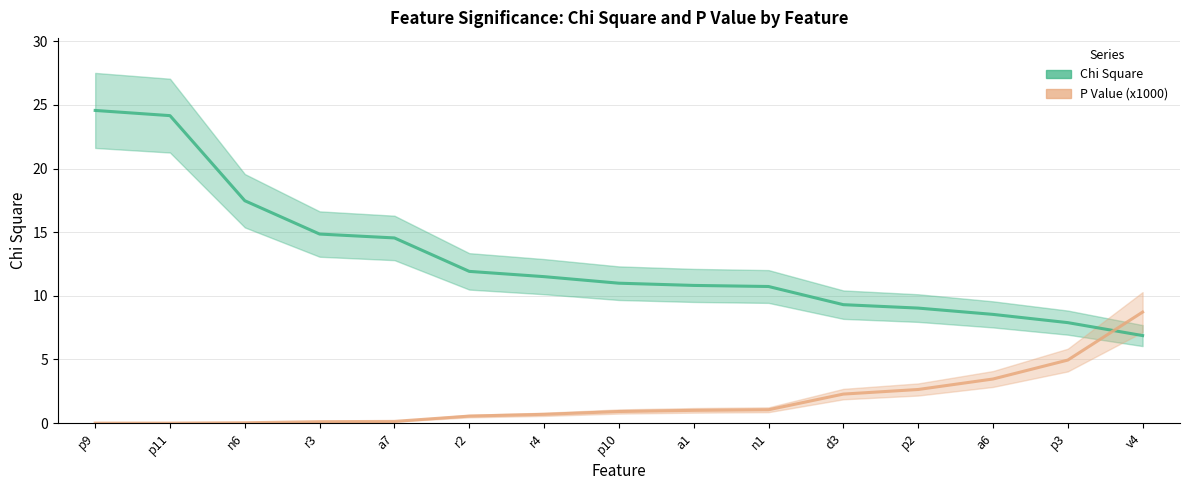

The value of P Value (x1000) at p10 is 0.9. True or false?

True